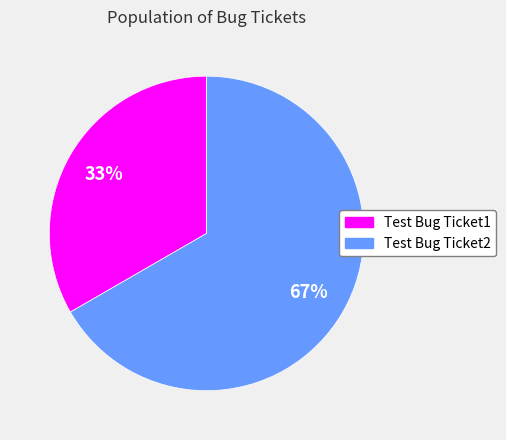

To the nearest percent, what portion does Test Bug Ticket1 represent?

33%